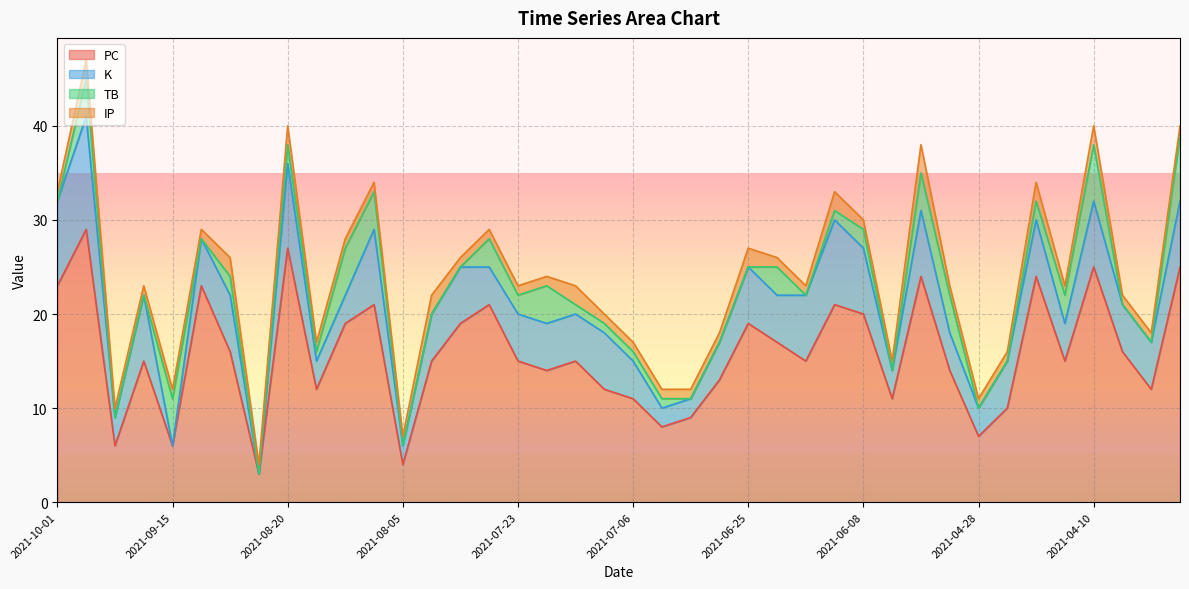

Is it true that IP equals 0 at 2021-09-22?

False